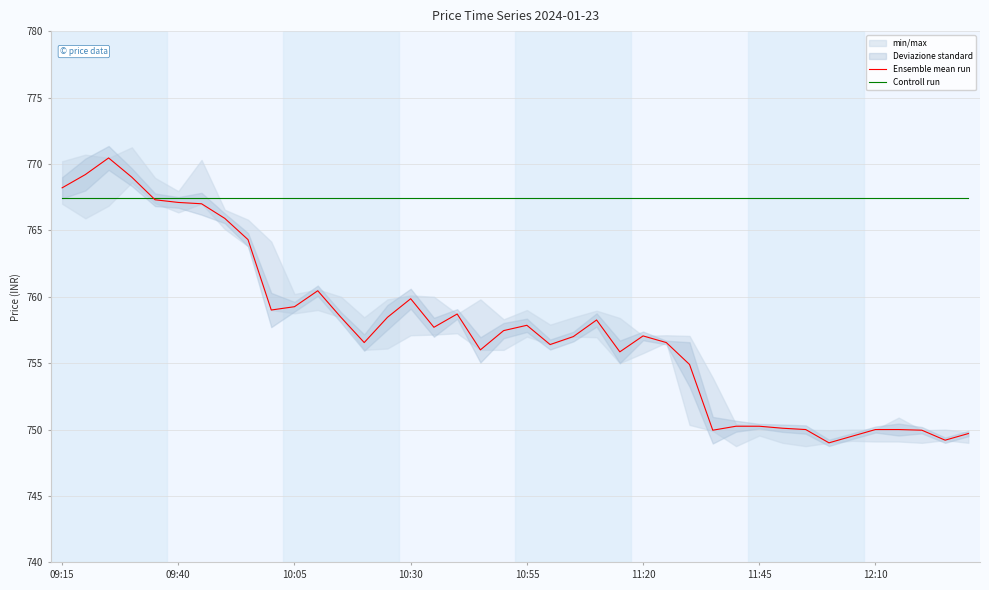

What is the maximum value for Controll run?

767.5